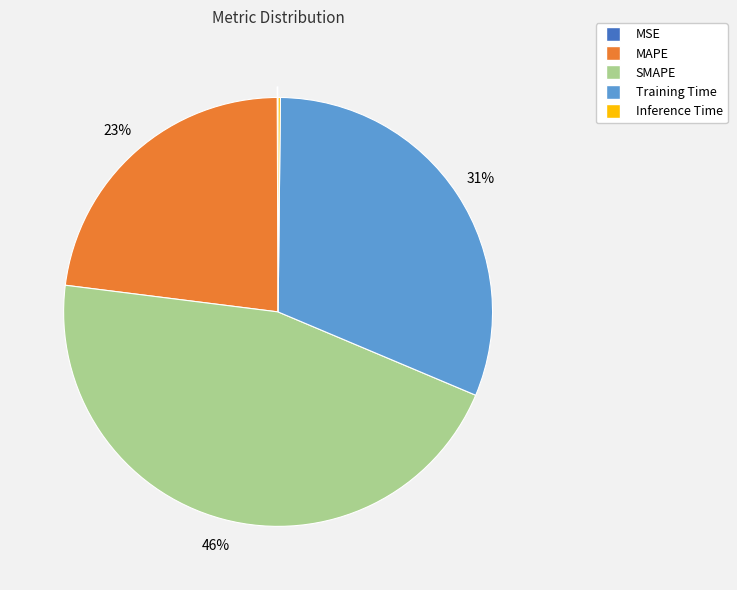

Which category has the biggest portion of the pie?

SMAPE